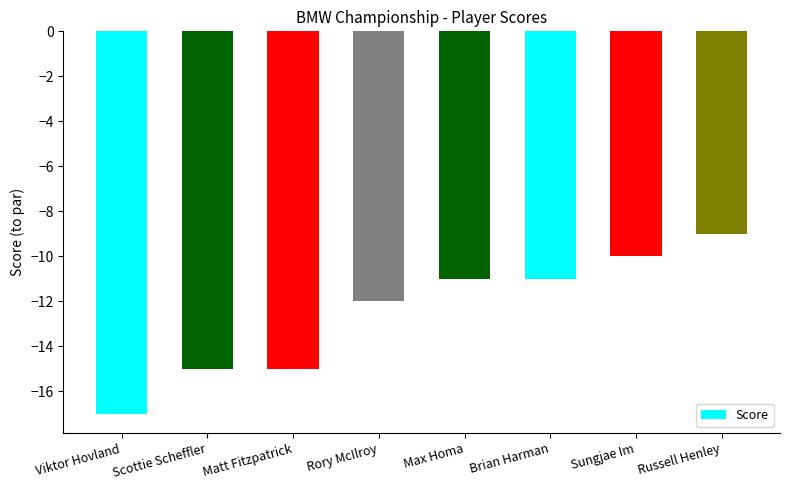

What is the greatest value displayed?

-9